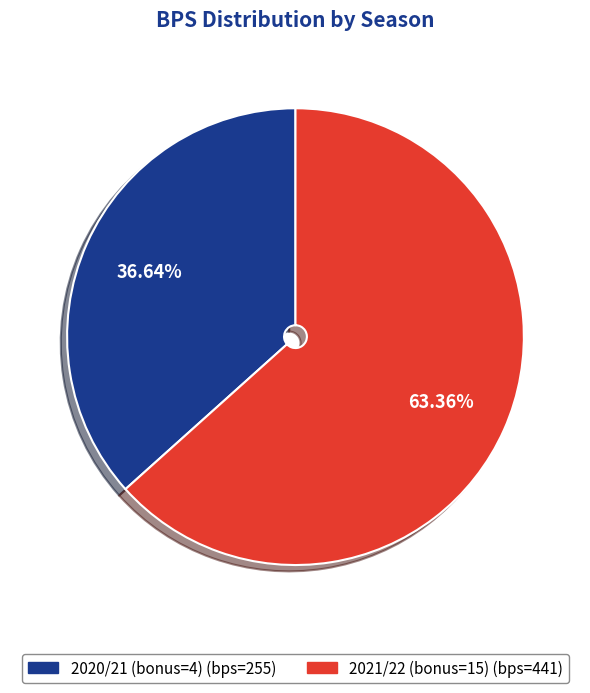

Is it true that 2020/21 (bonus=4) is 37% of the pie?

True